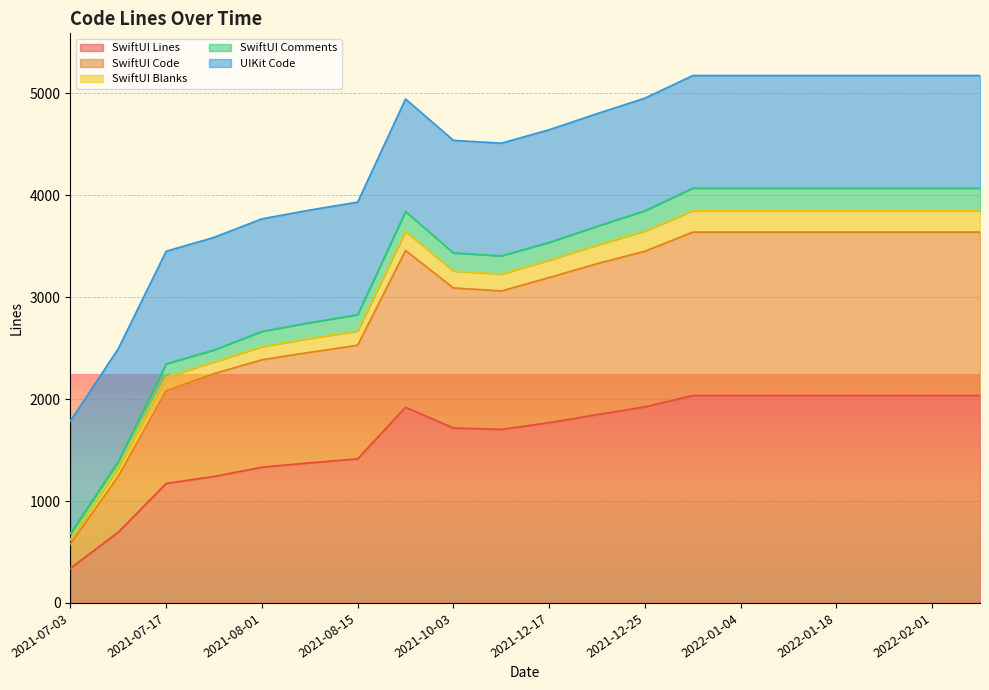

At how many categories does at least one series exceed 2857?

18